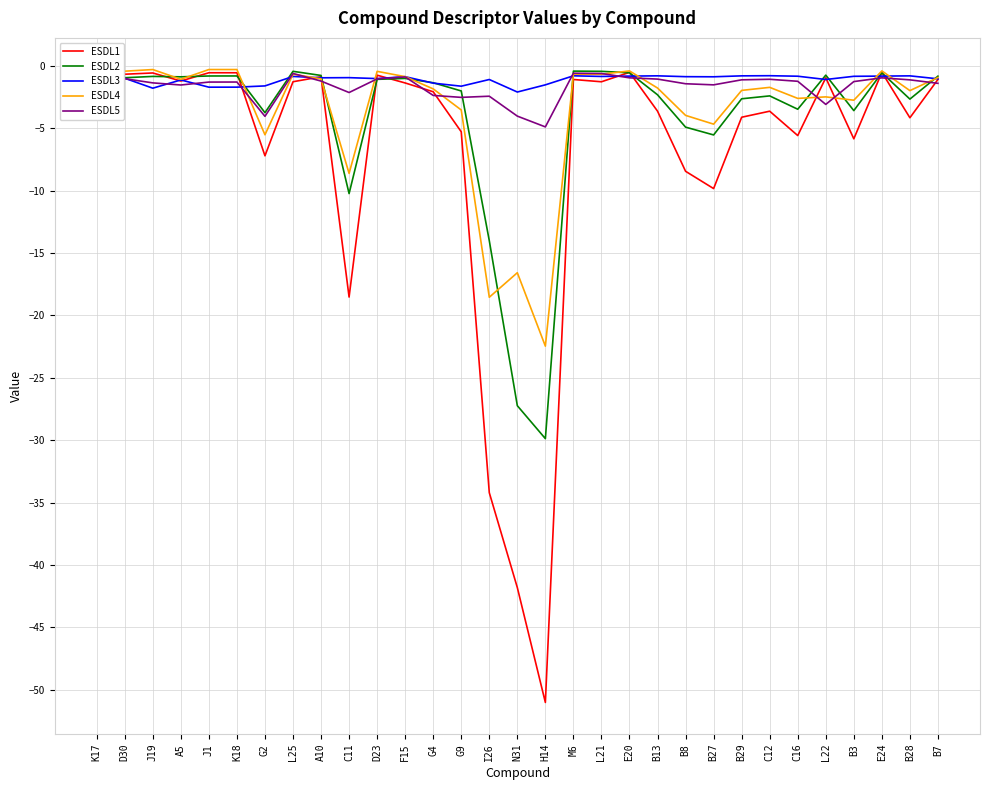

In ESDL4, how many points are lower than both neighbors (excluding endpoints)?

11